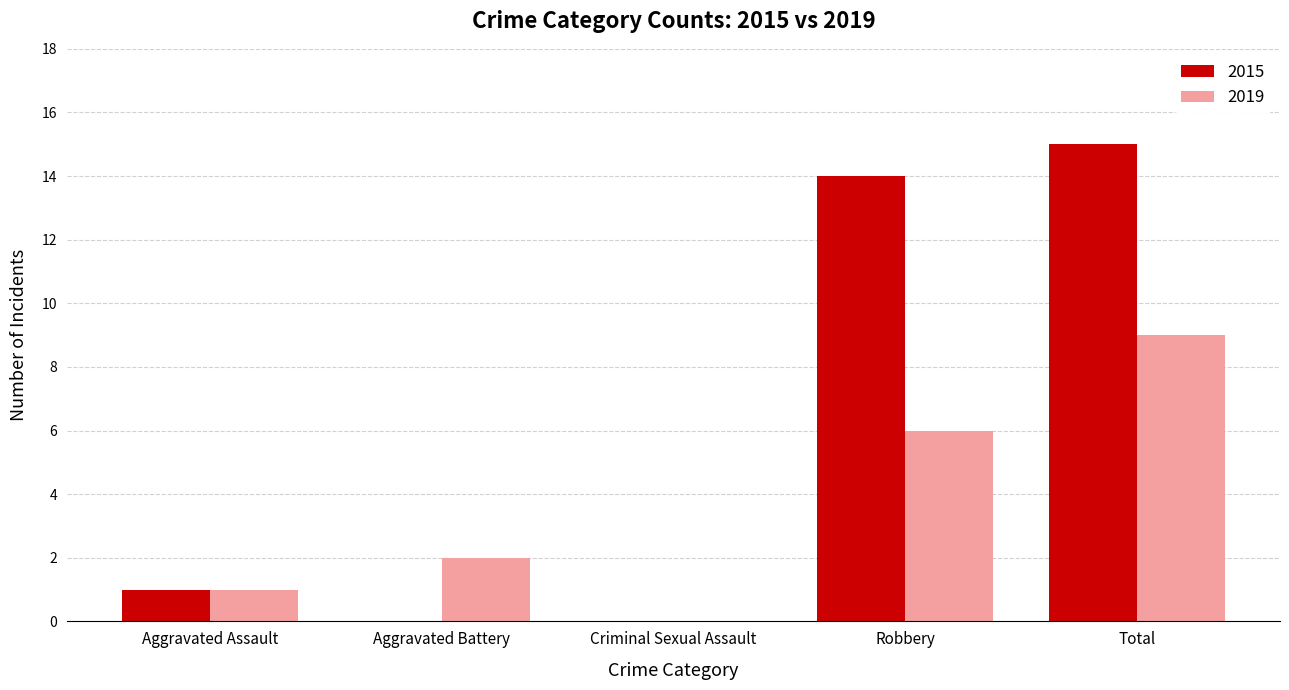

What is the sum of all 2015 values?

30